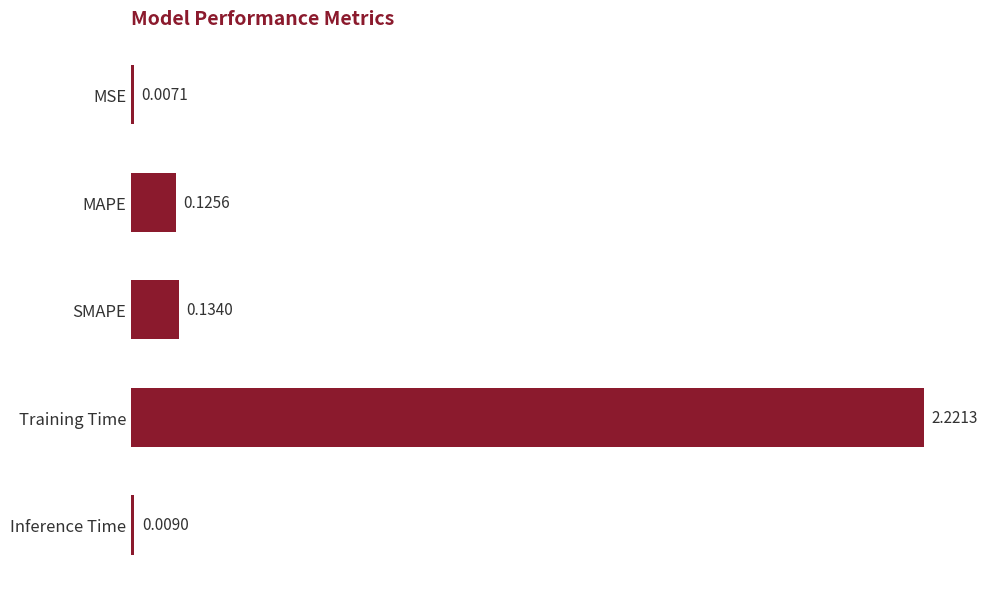

List the labels in order of value, largest first.

Training Time, SMAPE, MAPE, Inference Time, MSE